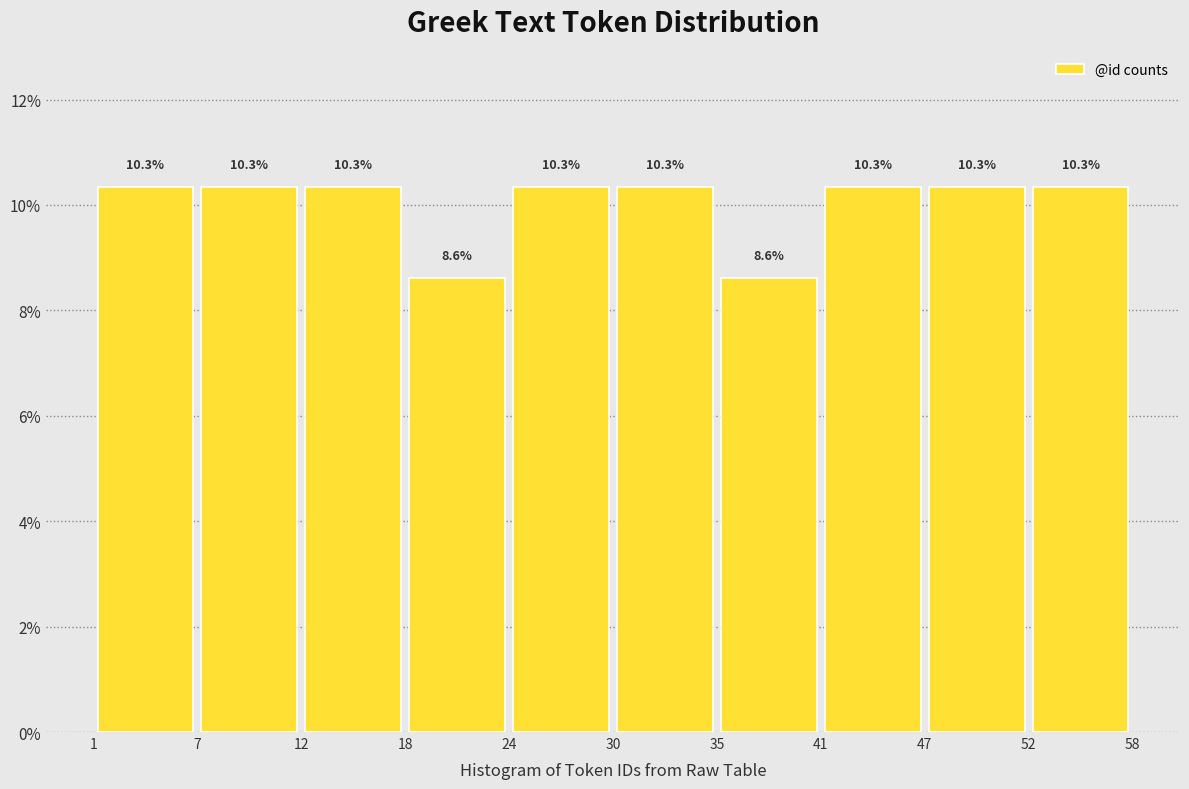

How tall is the bar that spans 12 to 18 on the x-axis?

10.3